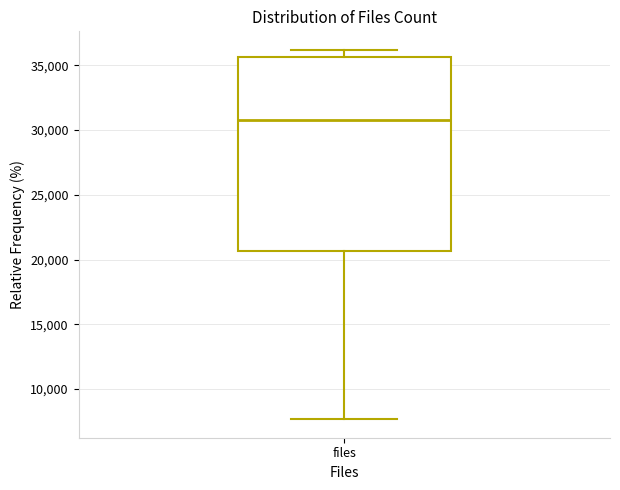

Transcribe this box plot: give where the median line is, the range the box spans, and where the two whiskers end, as read against the y-axis. The values are not printed on the chart, so give them approximately, as read against the axis.

median 31000, box 20500 to 35500, whiskers 7500 to 36000